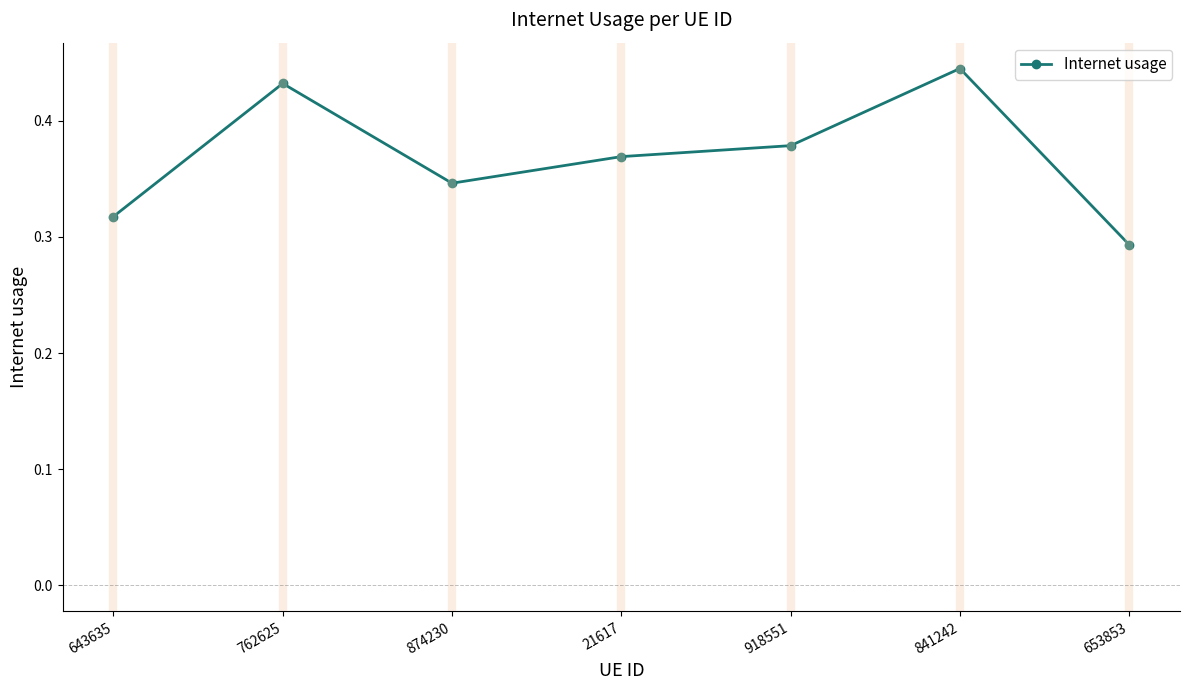

What is the difference between the second highest and minimum values?

0.1